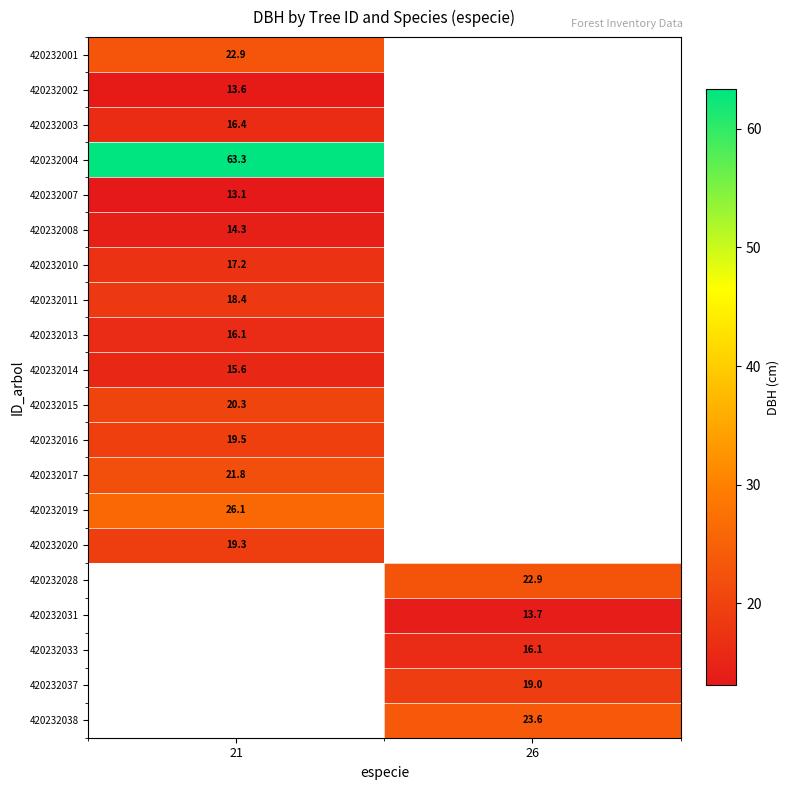

Rank the categories by 420232014 value from highest to lowest.

21, 26